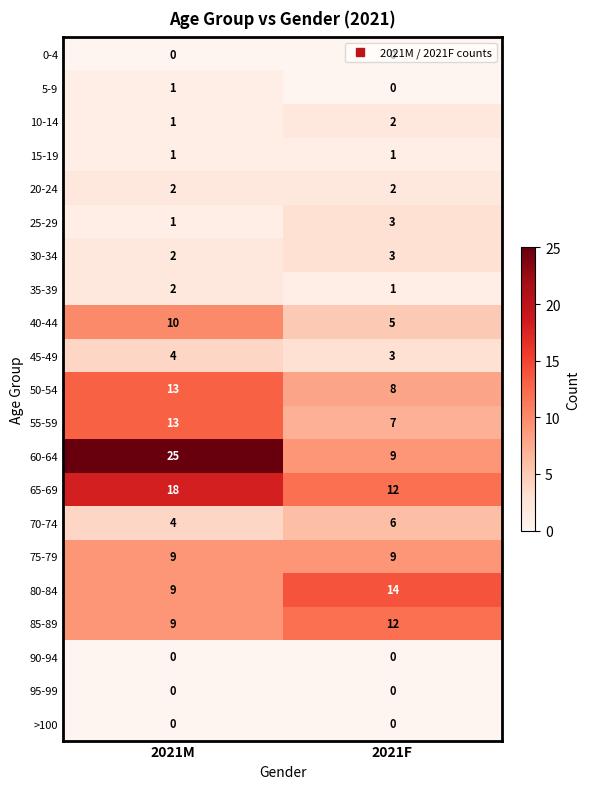

Between 2021M and 2021F, which series saw the biggest shift?

60-64